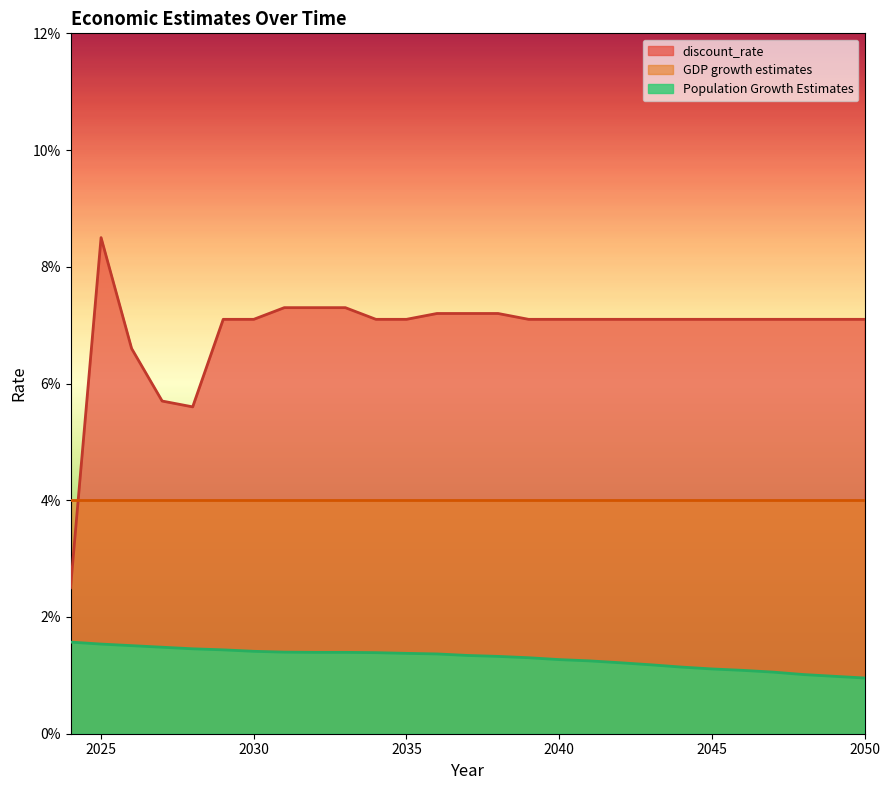

Which series has the largest range (max minus min)?

discount_rate